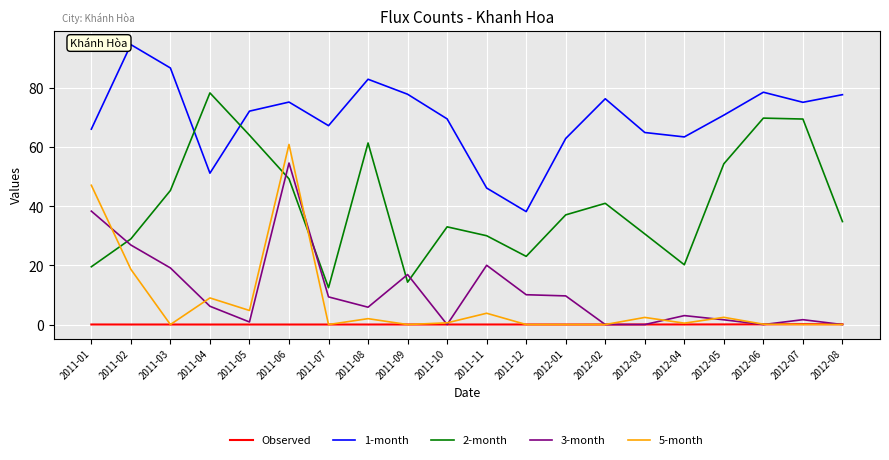

List the series in order of their peak value, highest first.

1-month, 2-month, 5-month, 3-month, Observed